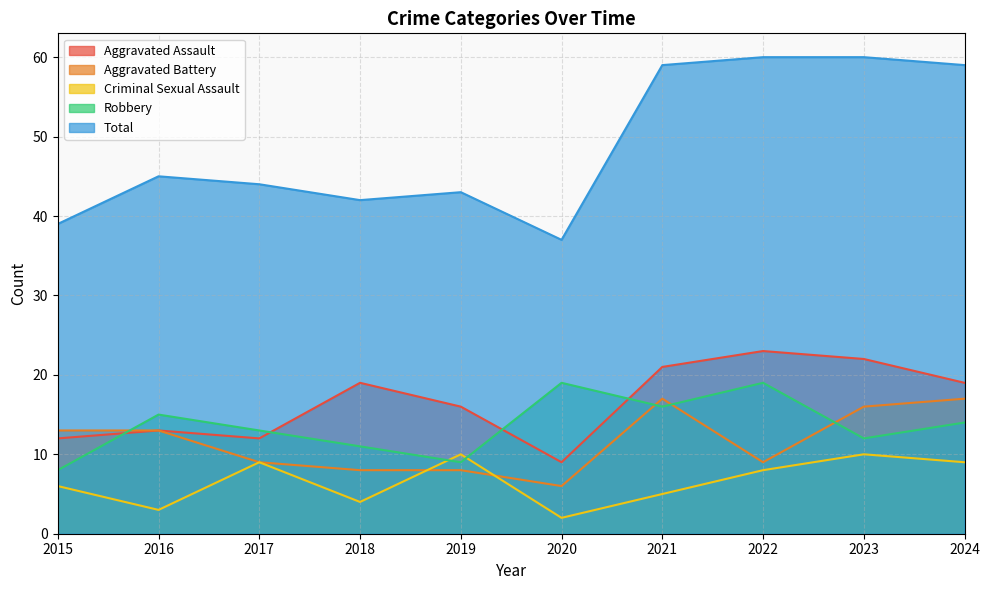

At which category does the chart reach its minimum across all series?

2020